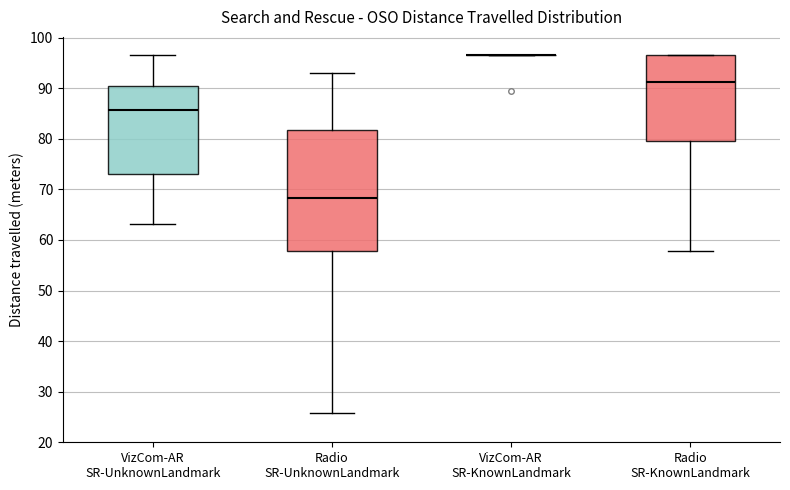

Reading left to right, read every box against the y-axis: the position of its median line, the range the box covers, and the ends of its whiskers. The values are not printed on the chart, so give them approximately, as read against the axis.

VizCom-AR SR-UnknownLandmark: median 86, box 73 to 90, whiskers 63 to 97
Radio SR-UnknownLandmark: median 68, box 58 to 82, whiskers 26 to 93
VizCom-AR SR-KnownLandmark: box collapsed to a line at 97, whiskers 97 to 97
Radio SR-KnownLandmark: median 91, box 79 to 97, whiskers 58 to 97